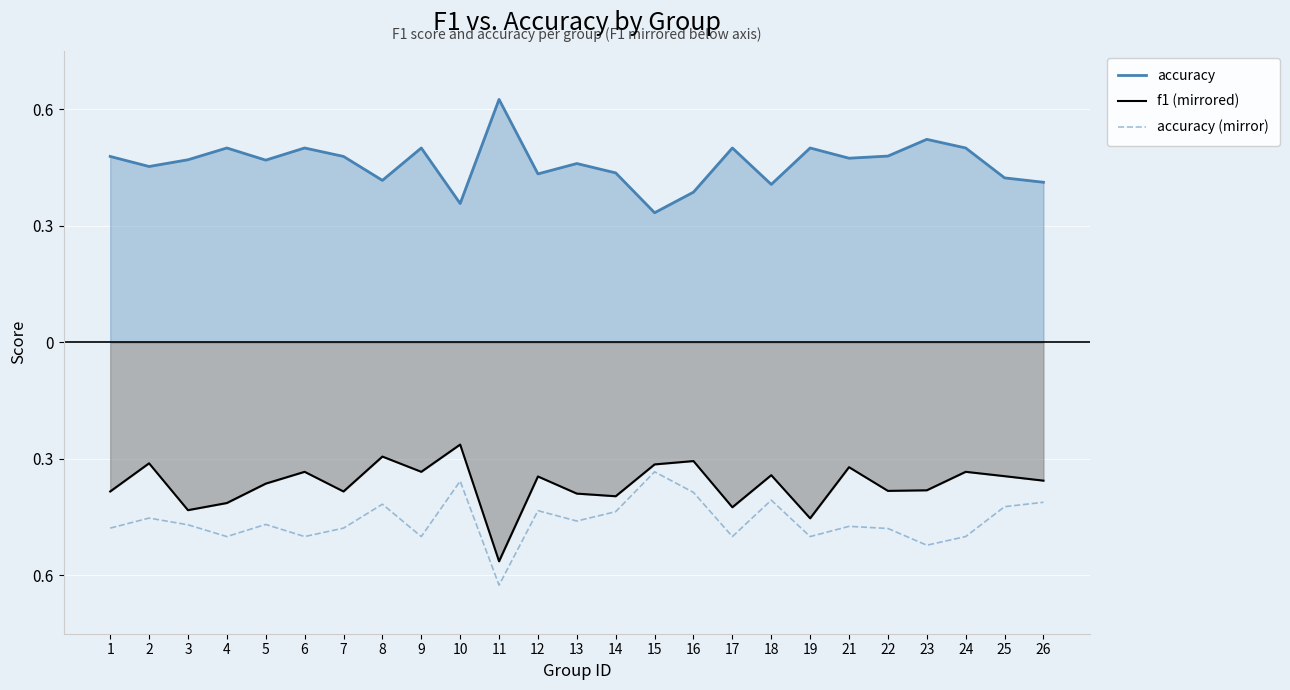

What is the sum of all accuracy values?

11.5